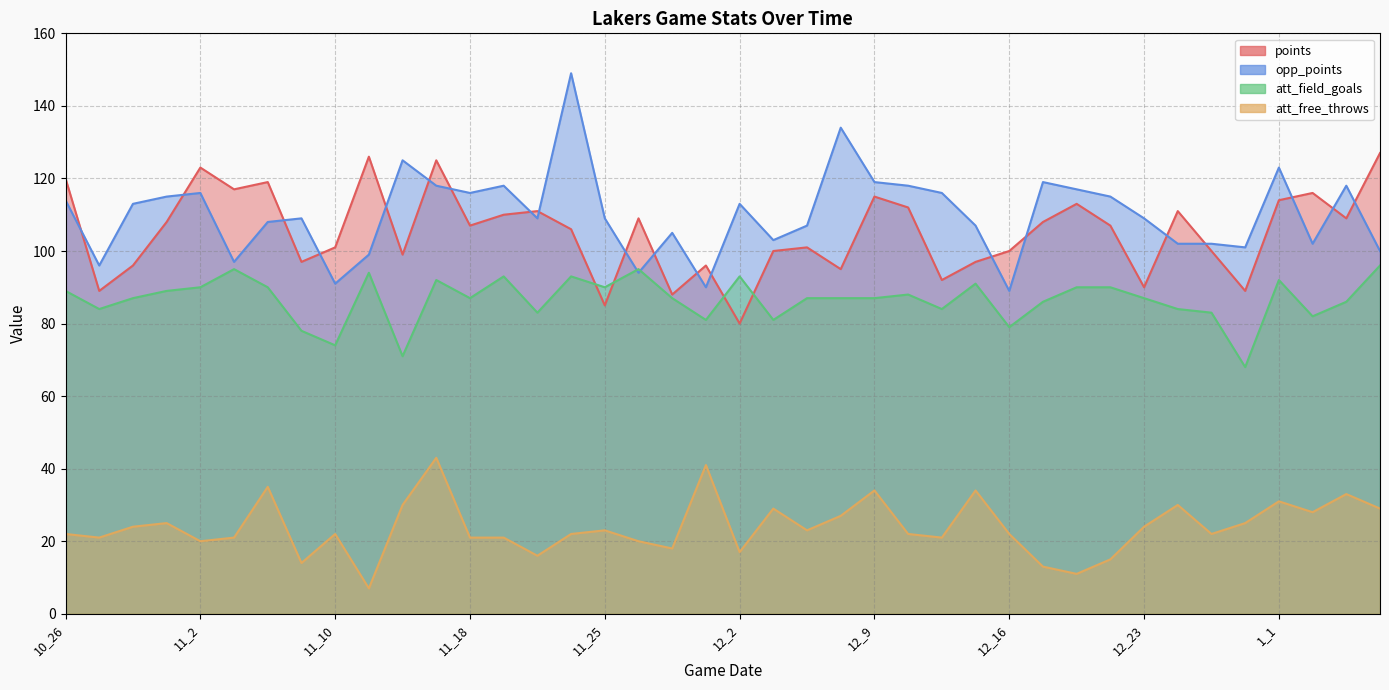

What is the value of the points point at the 4th from the left?

108